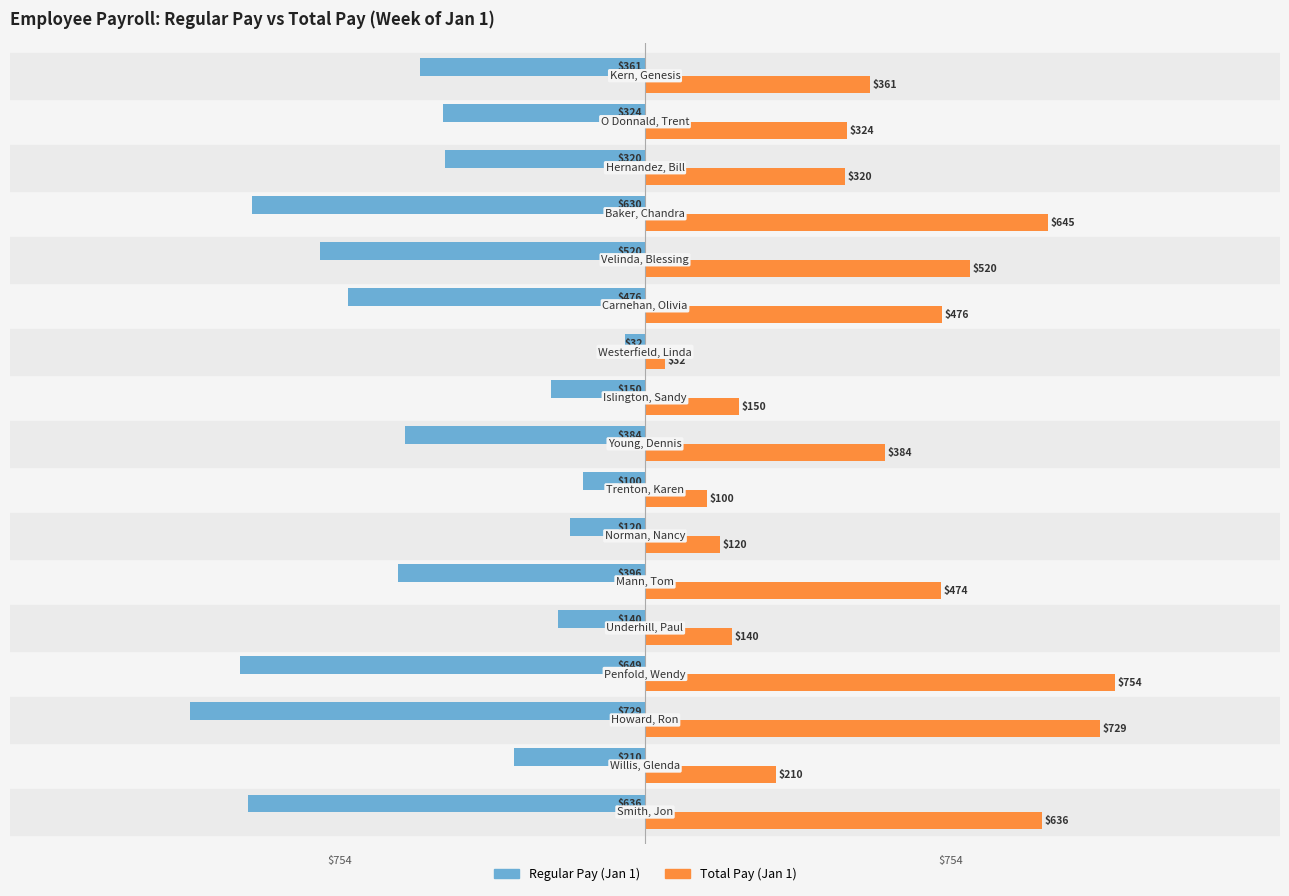

Which series has the largest total across all categories?

Total Pay (Jan 1)